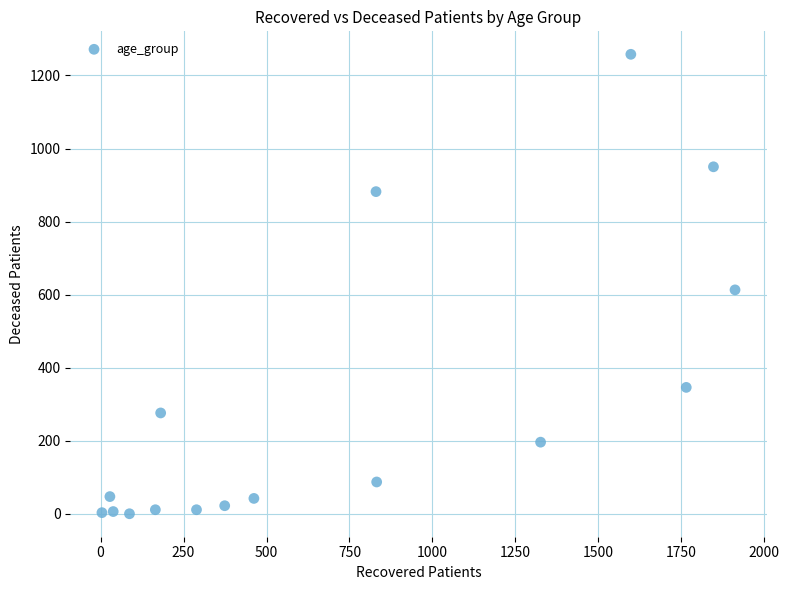

What is the range of Y values (max minus min)?

1258